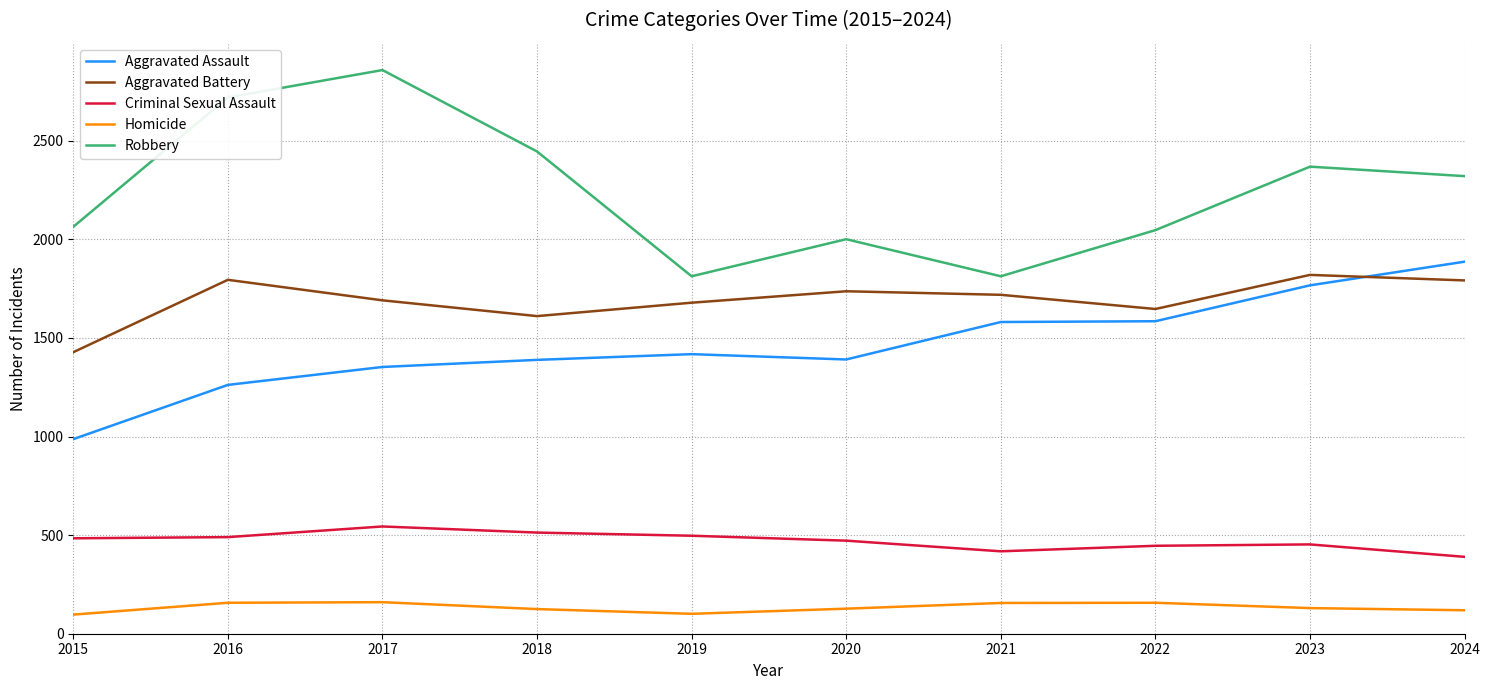

True or false: Aggravated Assault and Robbery intersect in this chart.

False